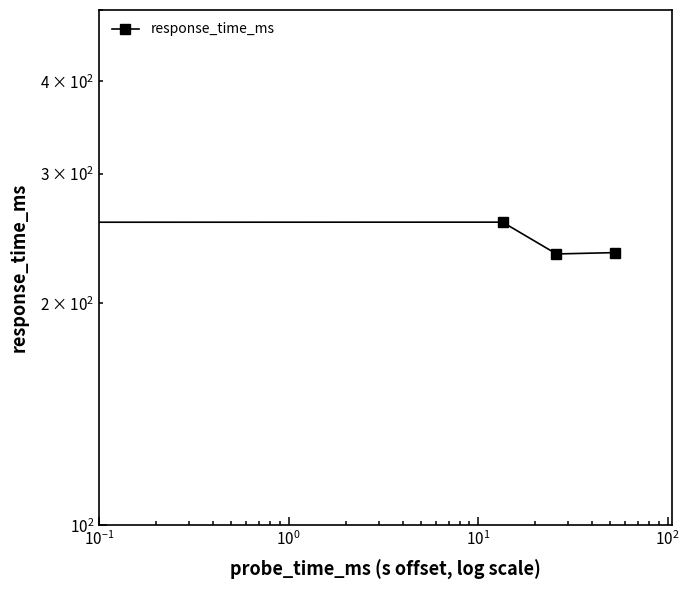

How many lines are shown in the chart?

1